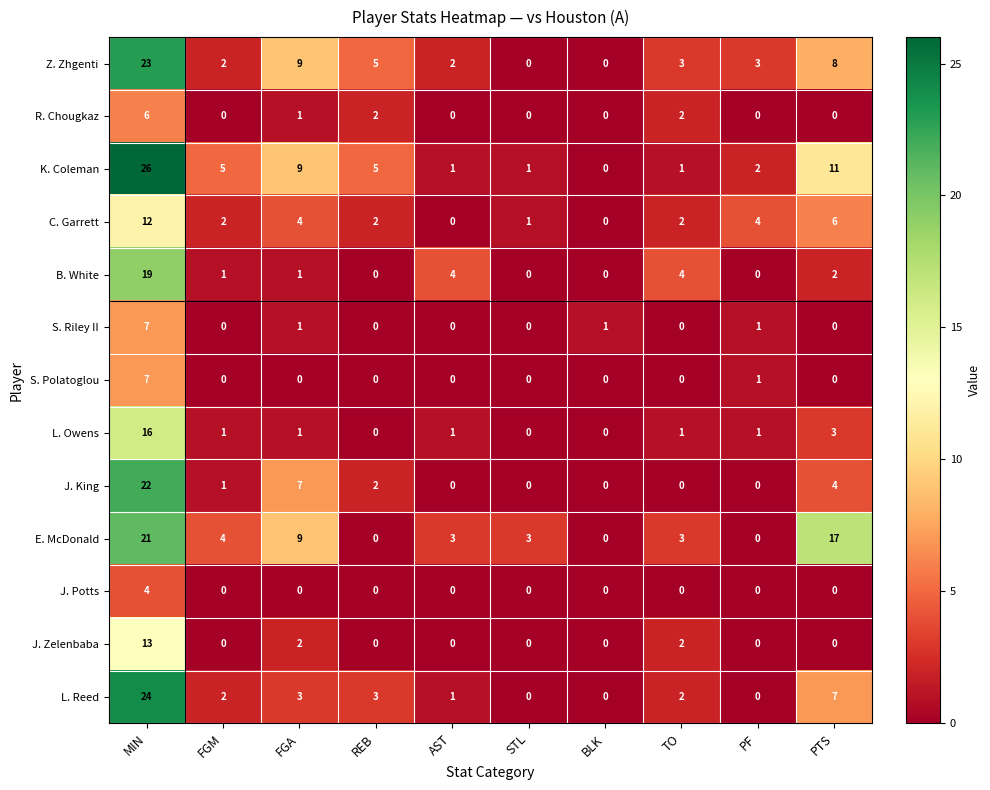

What is the difference between the highest and lowest values at REB?

5